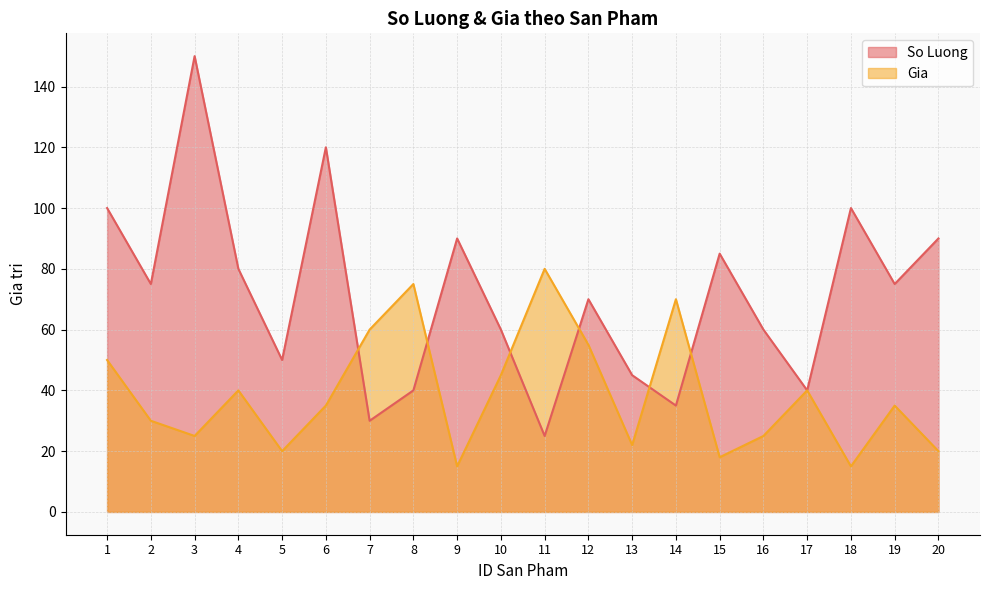

What is the approximate value of Gia at 19, to the nearest 5?

35